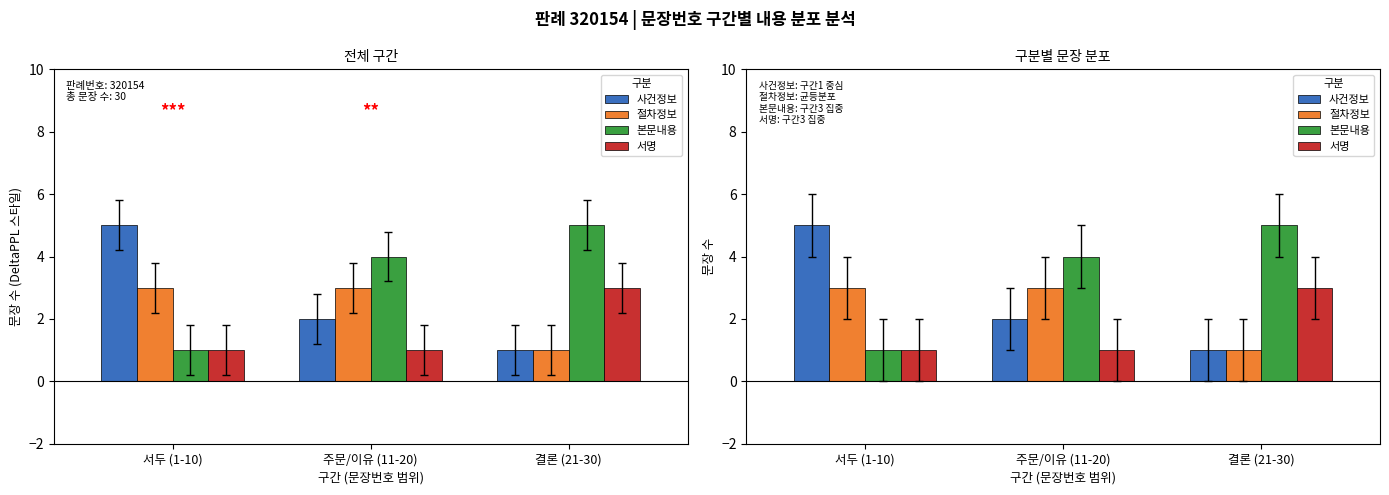

Which label corresponds to the smallest value in the chart?

결론 (21-30)